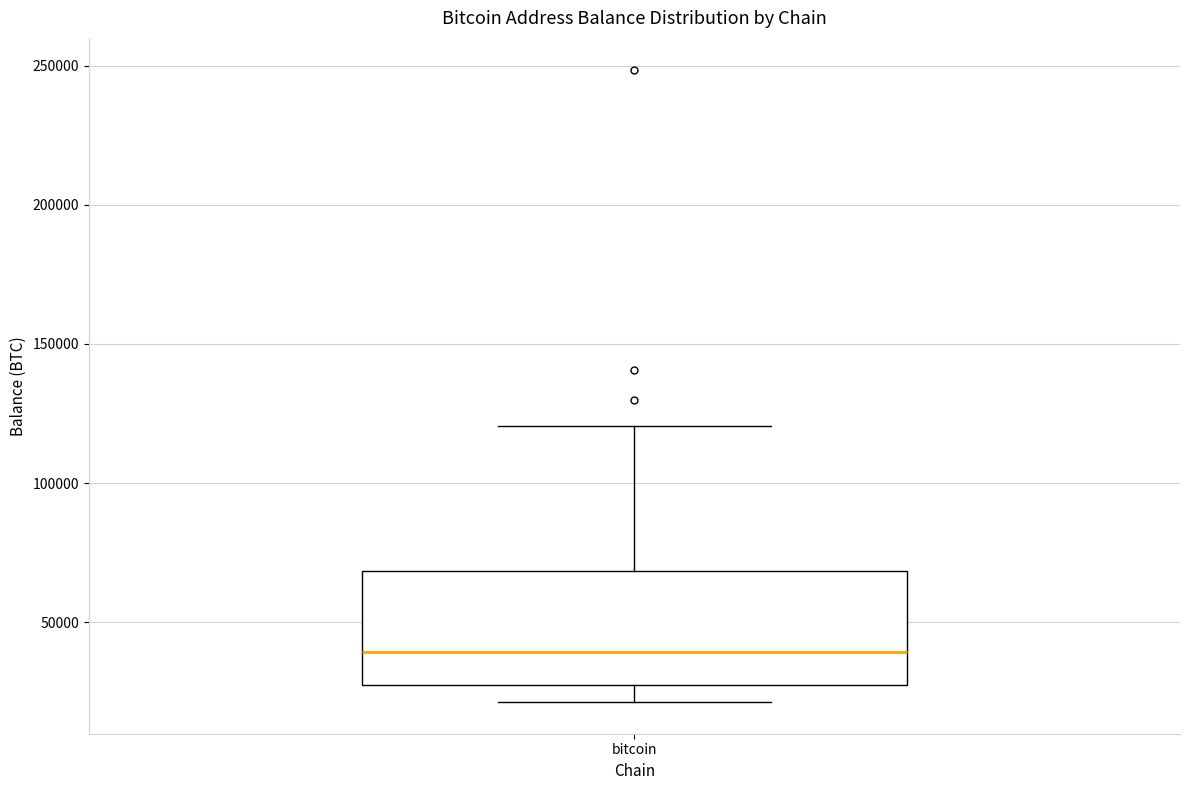

Transcribe this box plot: give where the median line is, the range the box spans, and where the two whiskers end, as read against the y-axis. The values are not printed on the chart, so give them approximately, as read against the axis.

median 40000, box 25000 to 70000, whiskers 20000 to 120000